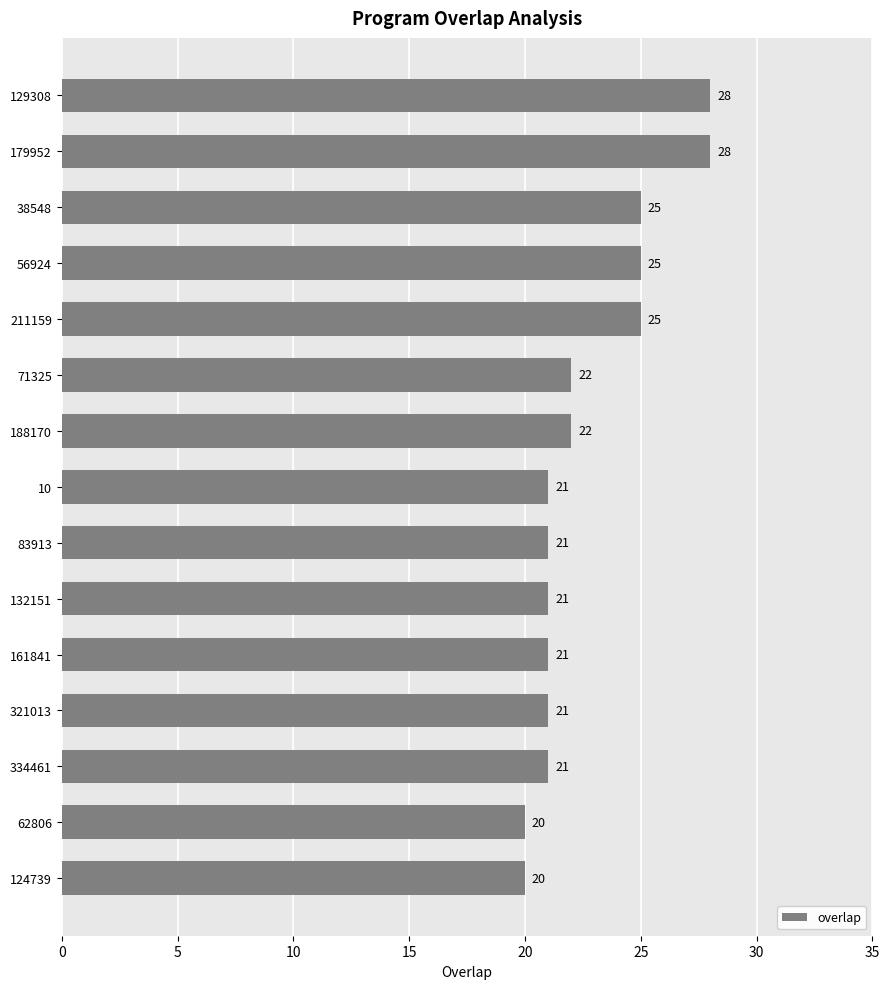

The value at 179952 is 28. True or false?

True